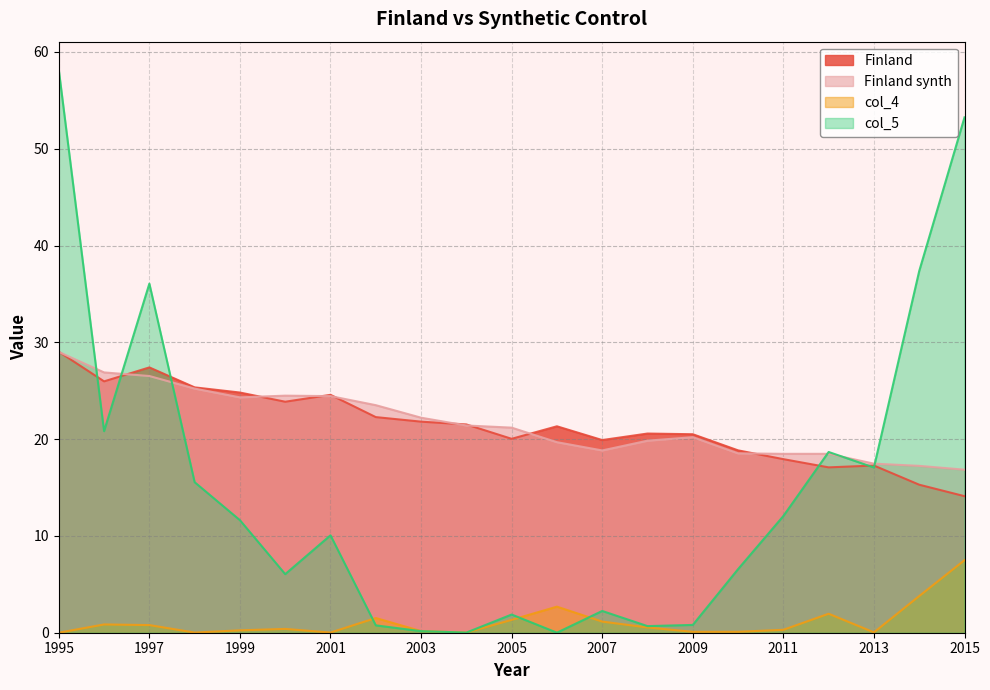

What is the difference between the maximum and second lowest values in the Finland series?

13.7